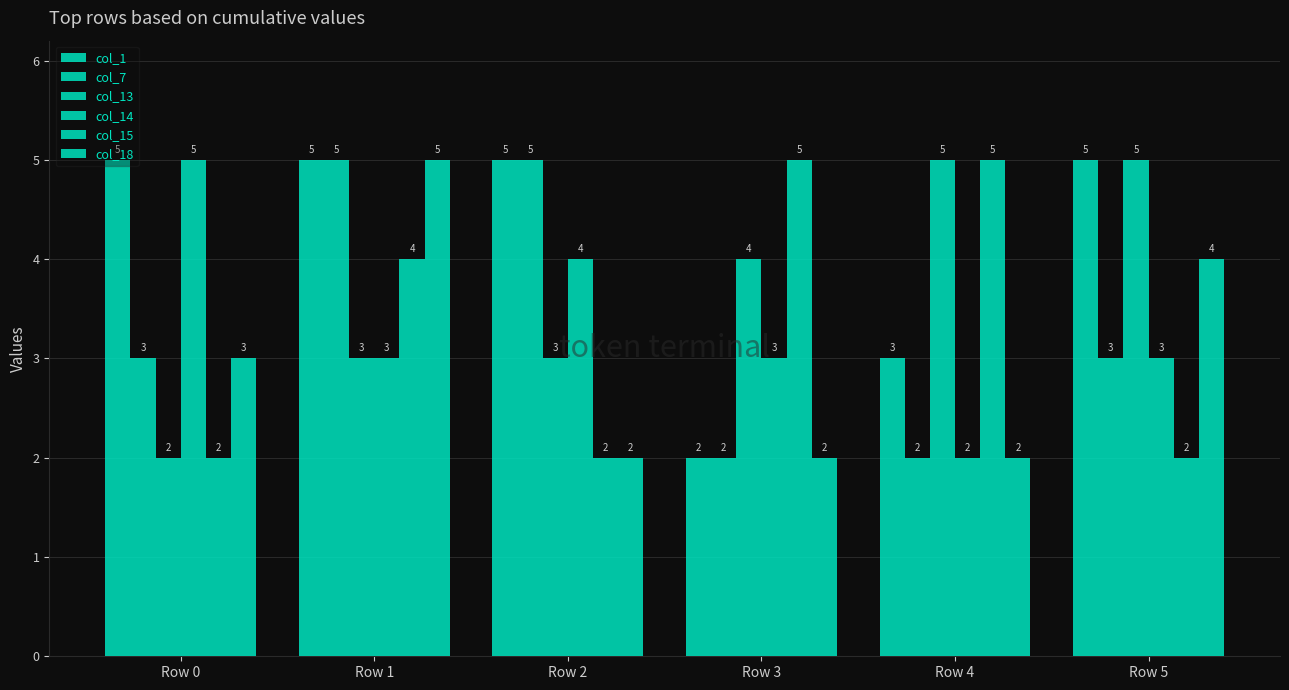

How many distinct data groups are displayed?

6